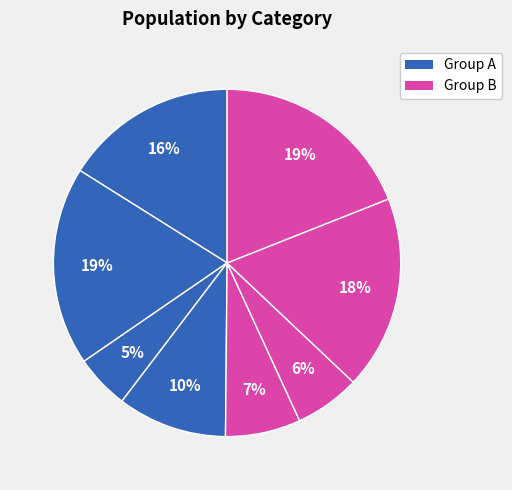

How many slices are in this pie chart?

8